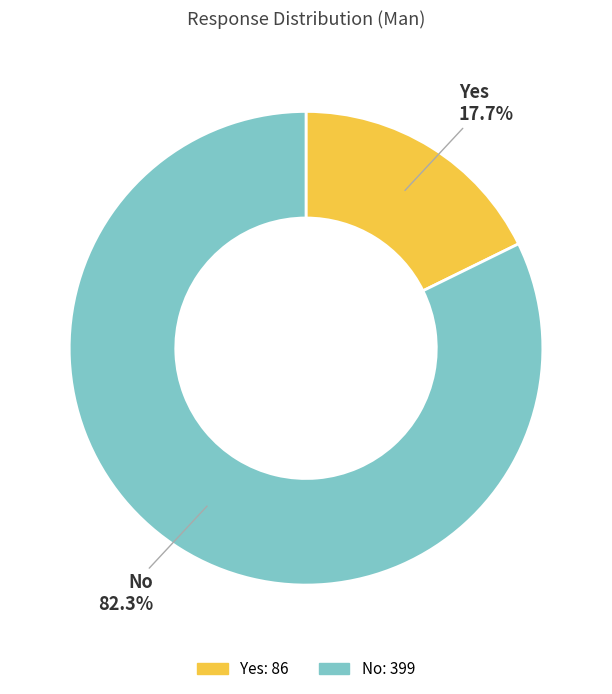

What percentage is the Yes slice, to the nearest percent?

18%